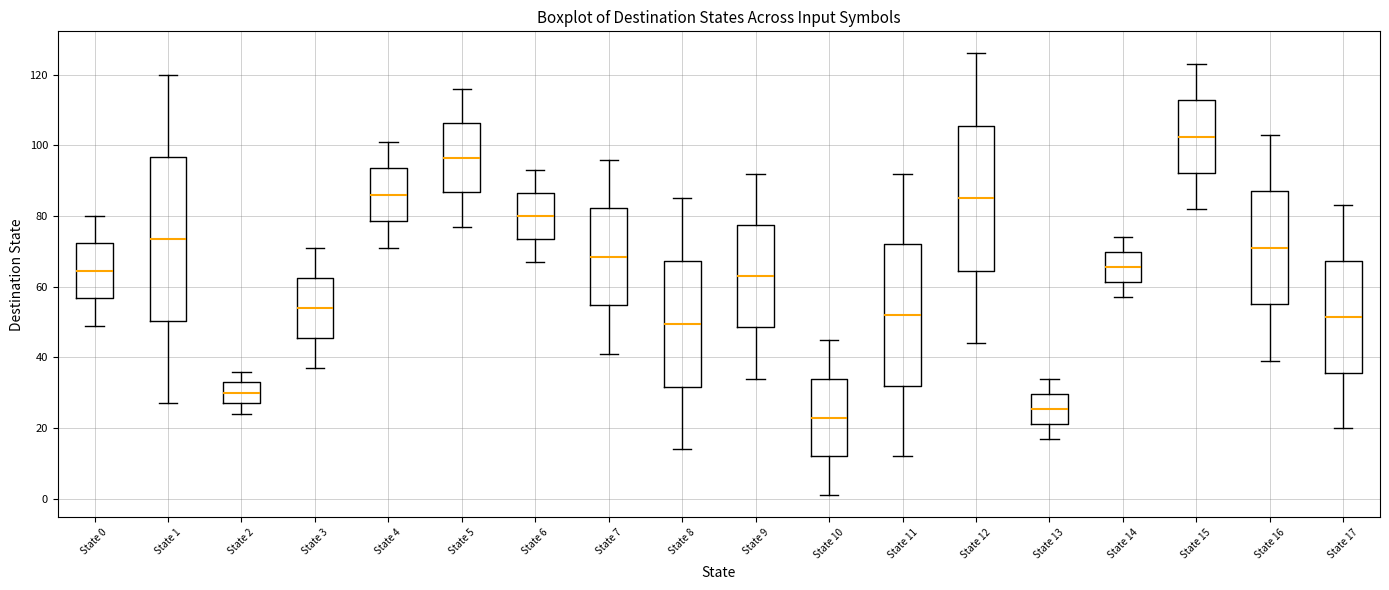

Which box's median line is the highest?

State 15